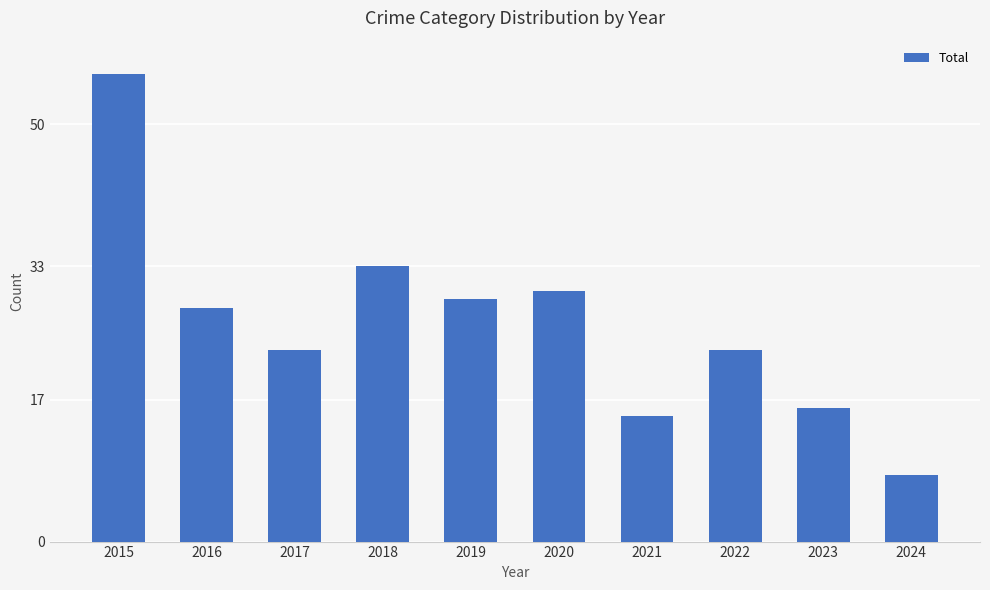

The chart shows a value of 56 at 2015. True or false?

True